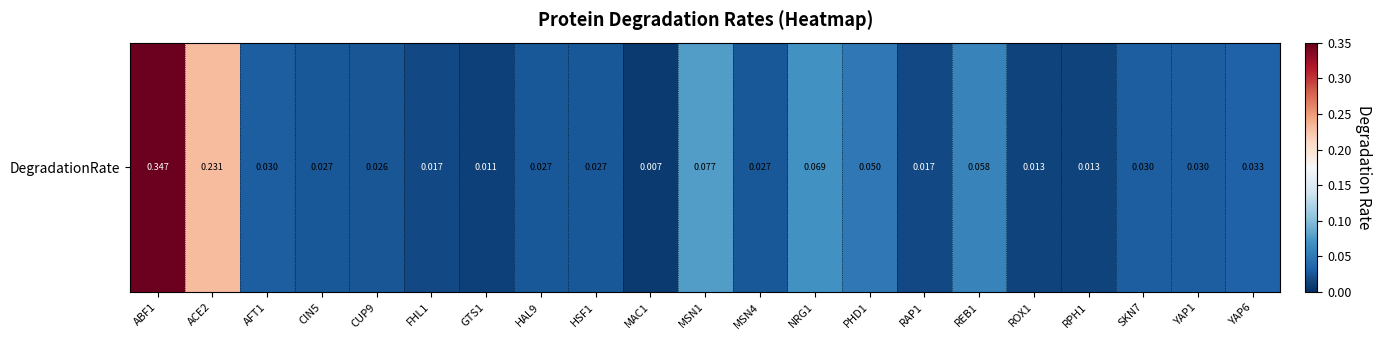

The value at REB1 is 0.1. True or false?

True